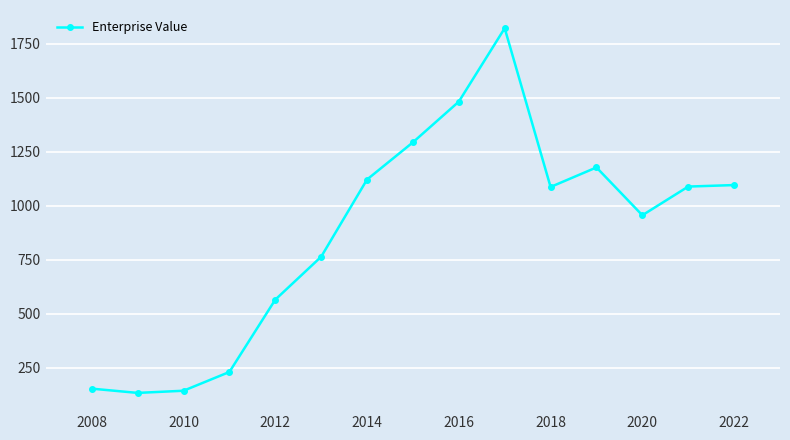

What is the sum of all values?

13100.3